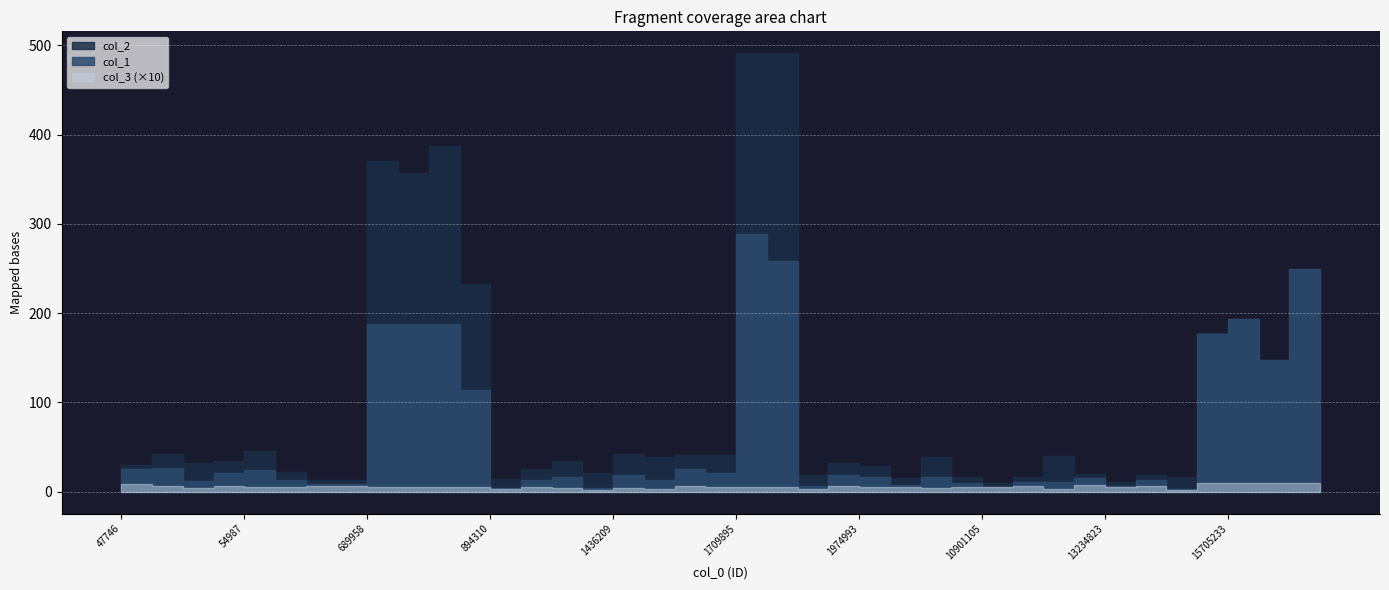

Which has a higher value, 9132991 or 14222031?

14222031